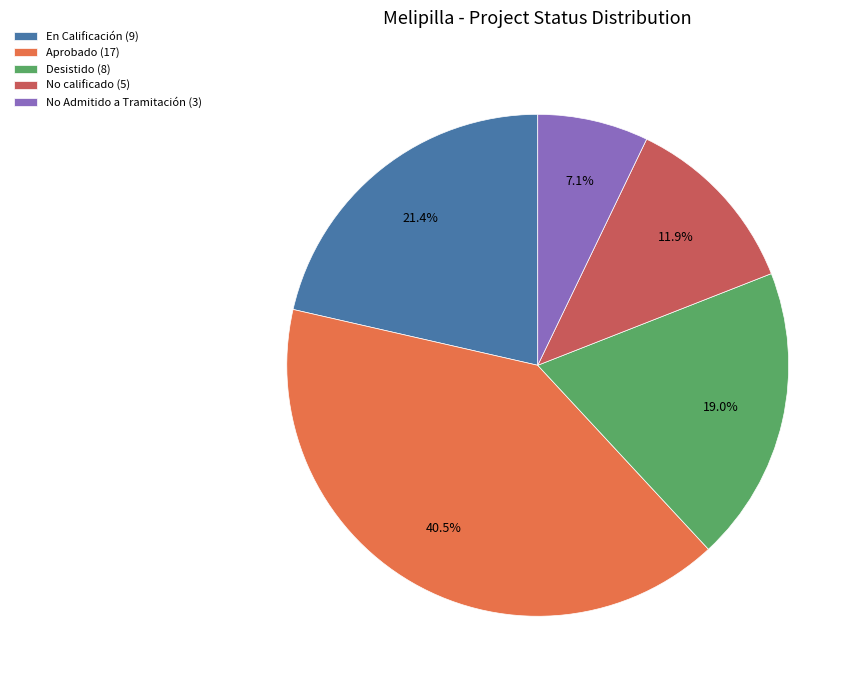

What portion of the pie excludes Desistido (8)?

81.0%